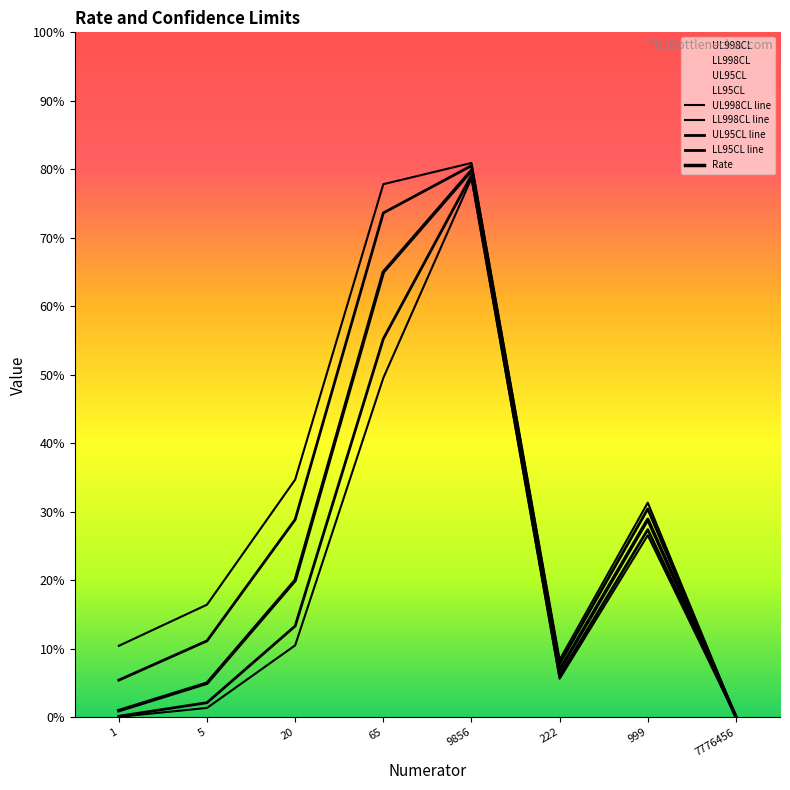

The UL998CL series shows 0.1 at 222. True or false?

True